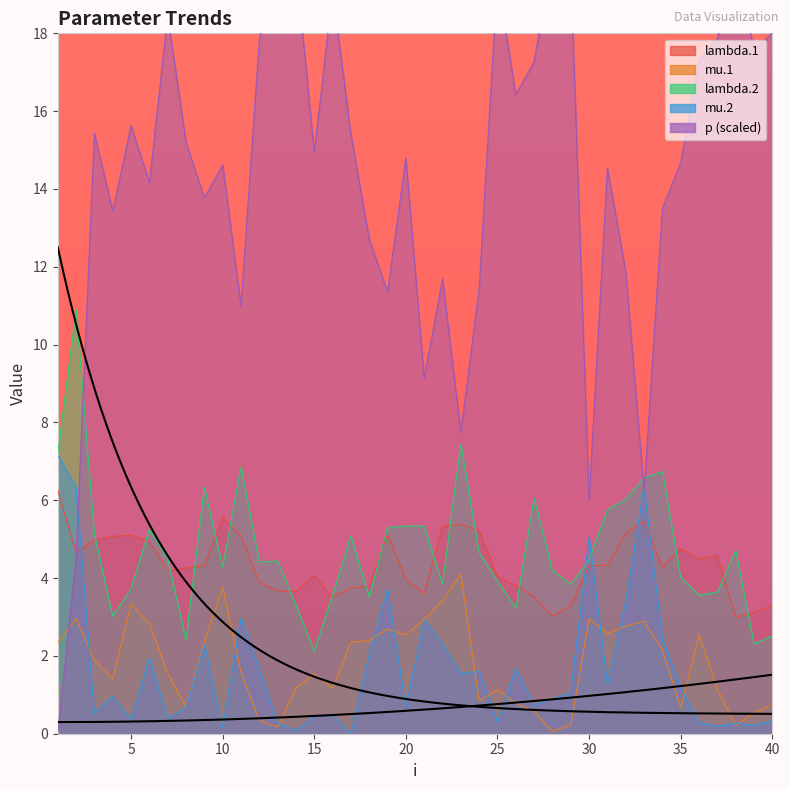

List the series in order of their peak value, highest first.

p, lambda.2, mu.2, lambda.1, mu.1